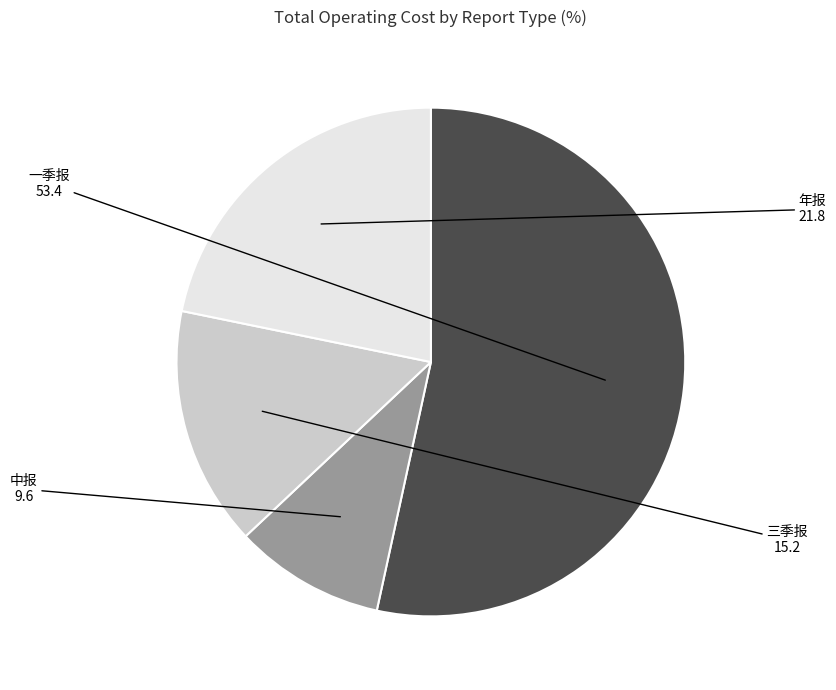

Rank the categories by value from lowest to highest.

中报, 三季报, 年报, 一季报